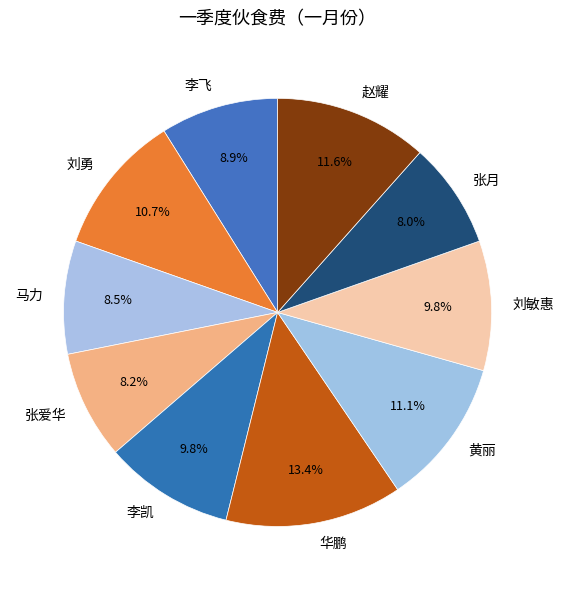

To the nearest percent, what is the average slice percentage?

10%